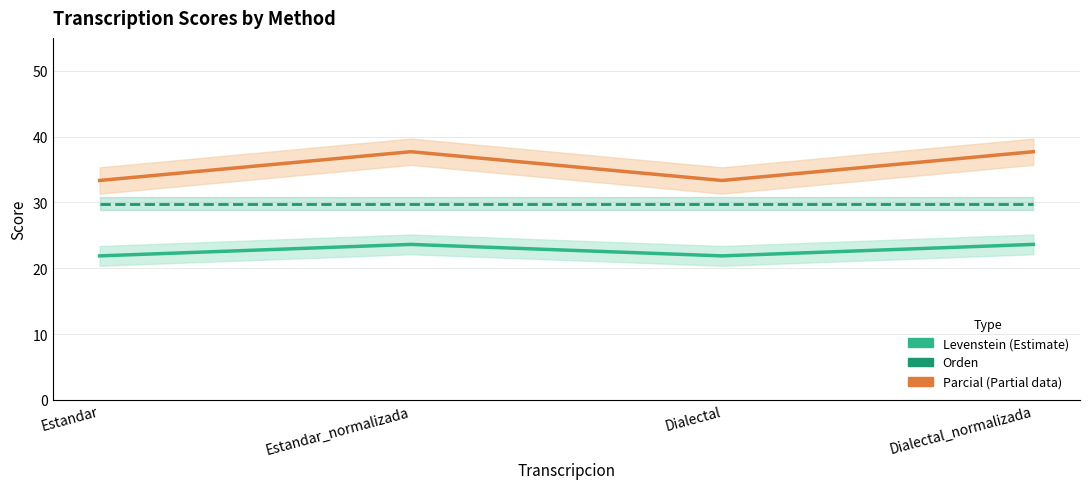

What is the label of the 3rd point from the right?

Estandar_normalizada